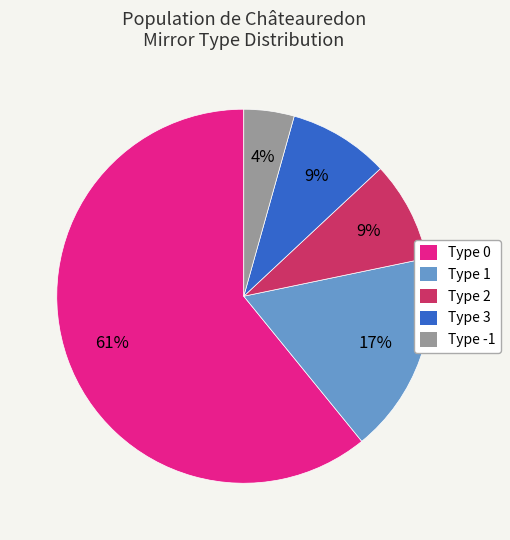

Does Type 0 represent more than half of the total?

Yes